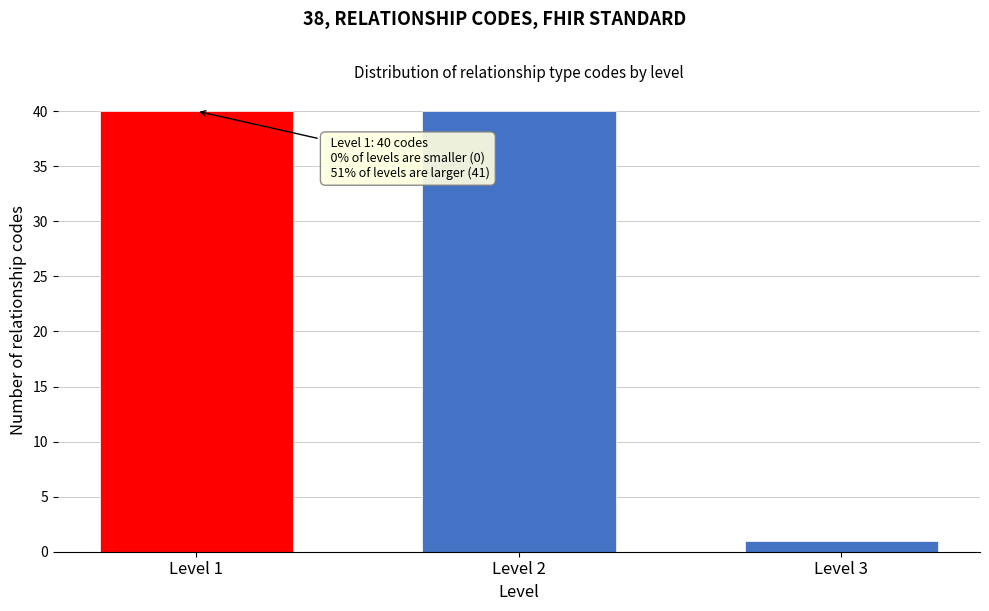

Reading left to right, extract all data points from this chart.

40	40	1